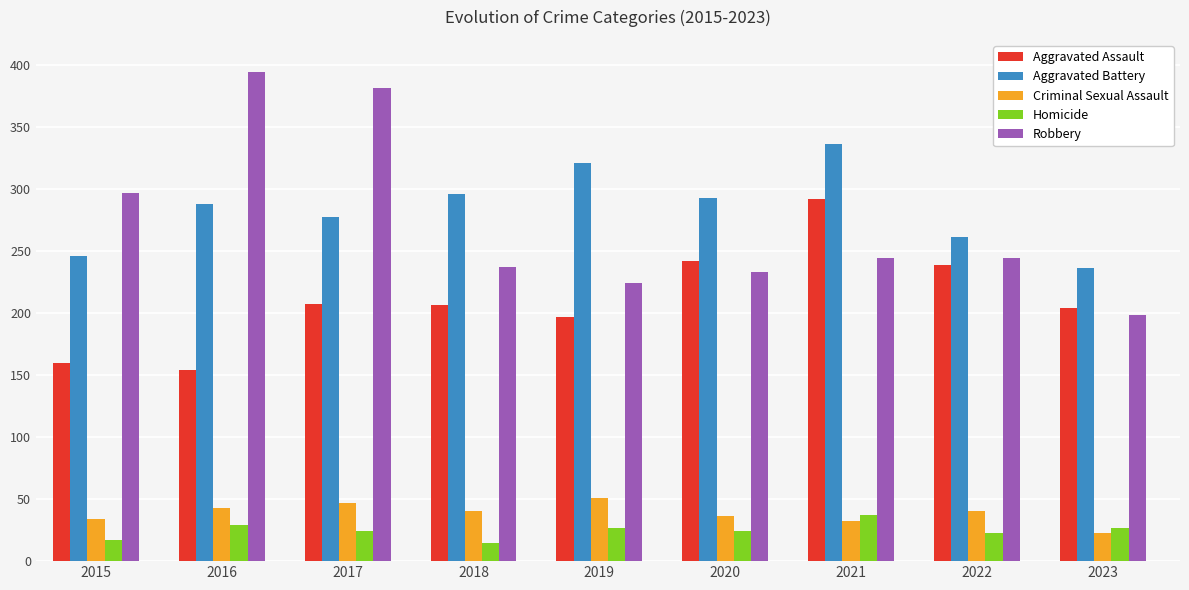

How many bars are there in total?

45